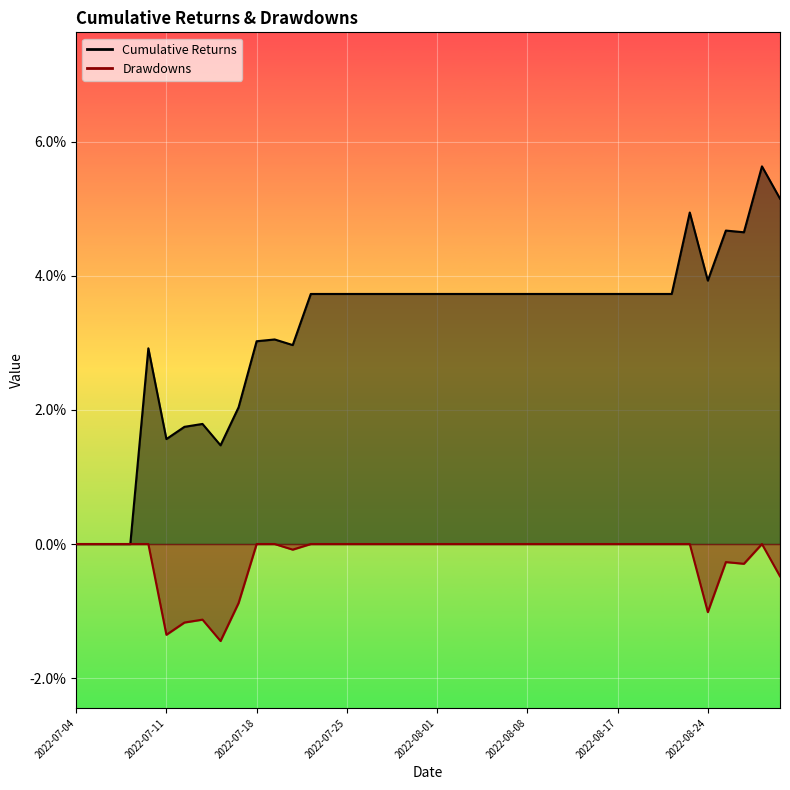

How many categories are shown in the chart?

40